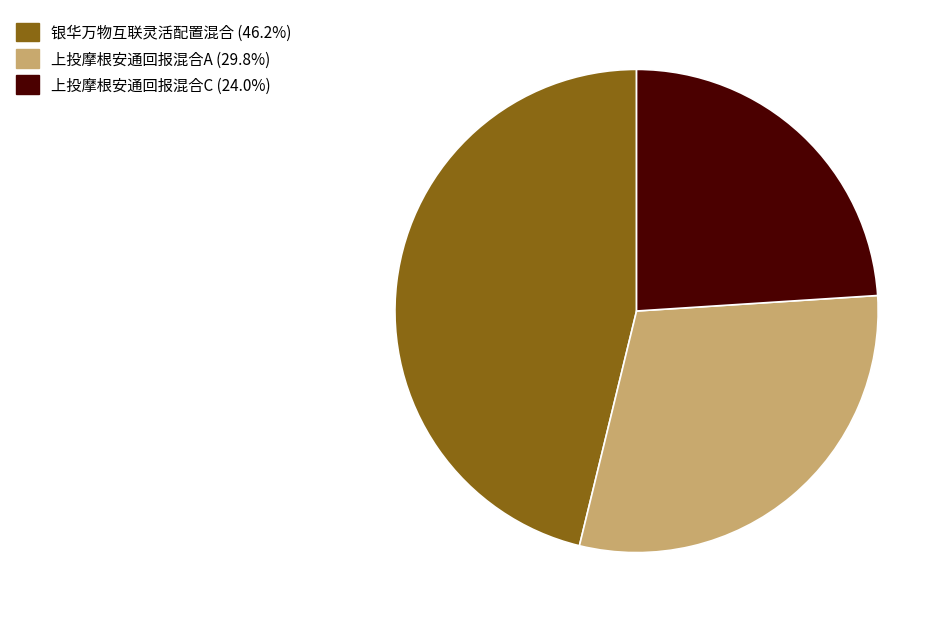

Which category has the smallest portion of the pie?

上投摩根安通回报混合C